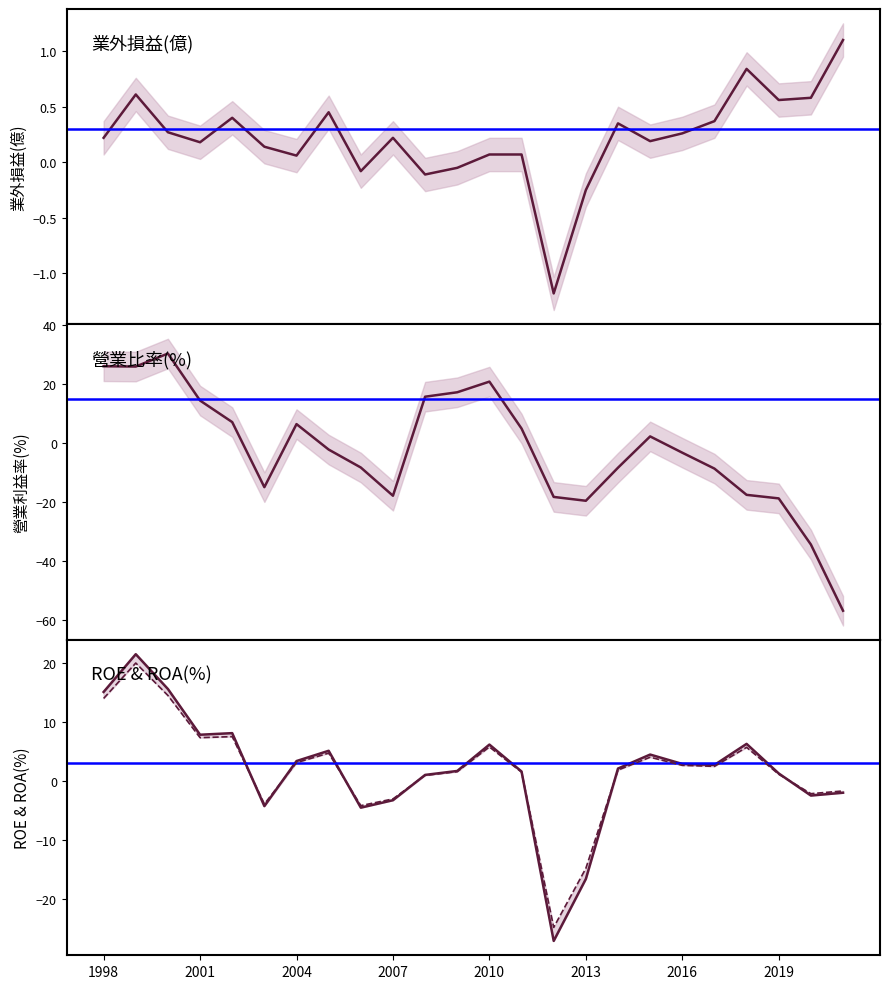

Reading right to left, extract all data points from this chart.

業外損益(億): 1.1	0.6	0.6	0.8	0.4	0.3	0.2	0.3	-0.2	-1.2	0.1	0.1	-0.1	-0.1	0.2	-0.1	0.5	0.1	0.1	0.4	0.2	0.3	0.6	0.2
營業利益率(%): -56.7	-34.3	-18.7	-17.5	-8.6	-3.2	2.3	-8.3	-19.5	-18.2	4.9	20.8	17.2	15.7	-17.8	-8.2	-2.2	6.4	-14.9	7.1	14.4	30.3	25.9	26.0
ROE(%): -2.0	-2.5	1.3	6.3	2.7	2.9	4.5	2.1	-16.6	-27.1	1.6	6.2	1.7	1.0	-3.2	-4.5	5.1	3.4	-4.2	8.1	7.8	15.6	21.5	15.1
ROA(%): -1.7	-2.1	1.1	5.7	2.5	2.7	4.0	1.9	-14.8	-24.8	1.5	5.8	1.6	1.0	-3.0	-4.2	4.7	3.1	-3.9	7.5	7.3	14.5	20.0	14.0